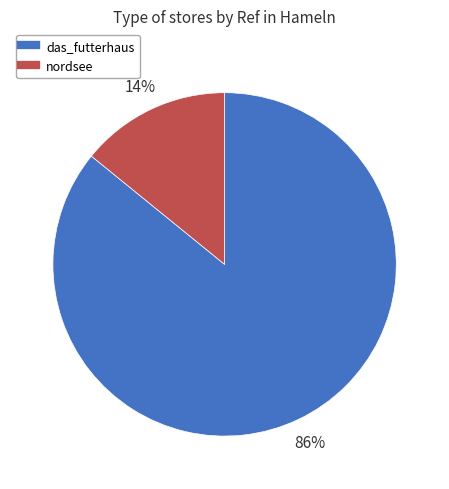

Rank the categories by value from highest to lowest.

das_futterhaus, nordsee